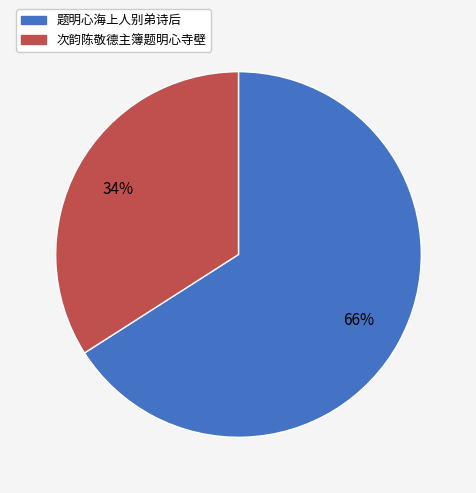

How many segments does this pie chart have?

2